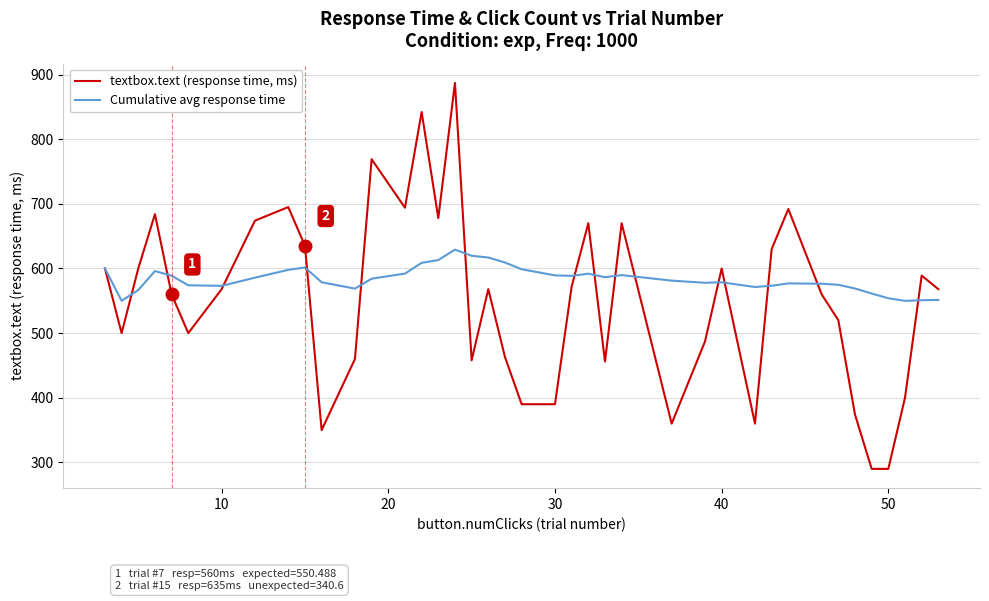

Which series has the largest total across all categories?

Cumulative avg response time